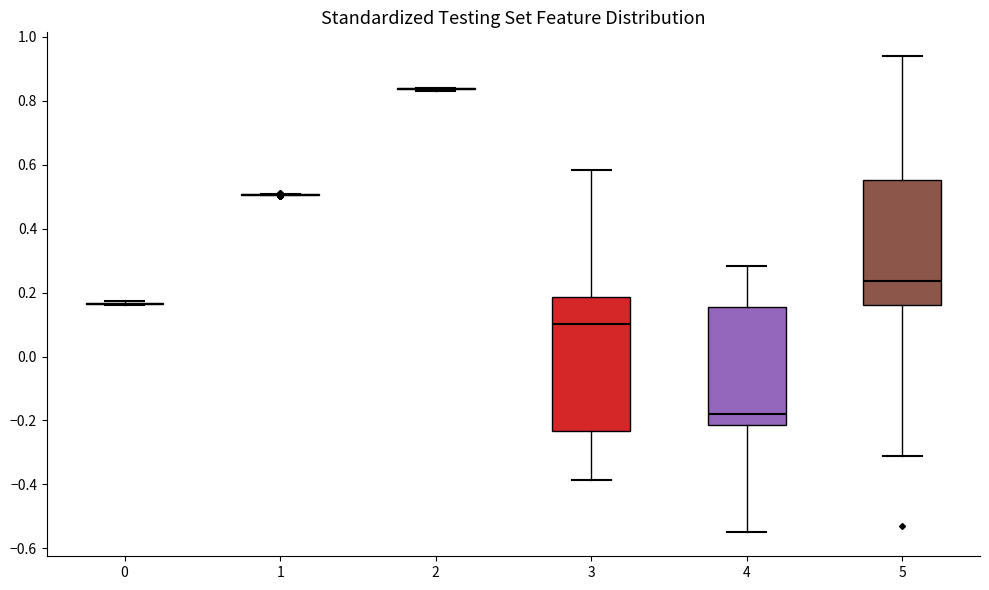

Reading left to right, transcribe this box plot: for each box, give where its median line is, the range the box spans, and where its two whiskers end, as read against the y-axis. The values are not printed on the chart, so give them approximately, as read against the axis.

0: box collapsed to a line at 0.16, whiskers 0.16 to 0.18
1: box collapsed to a line at 0.50, whiskers 0.50 to 0.50
2: box collapsed to a line at 0.84, whiskers 0.84 to 0.84
3: median 0.10, box -0.24 to 0.18, whiskers -0.38 to 0.58
4: median -0.18, box -0.22 to 0.16, whiskers -0.56 to 0.28
5: median 0.24, box 0.16 to 0.56, whiskers -0.30 to 0.94